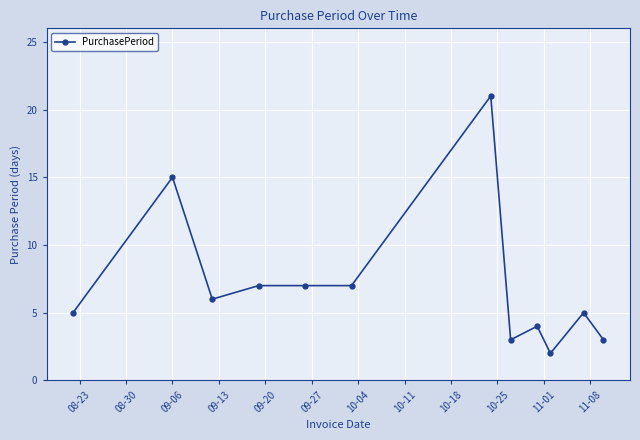

What is the value of the 10th point from the left?

2